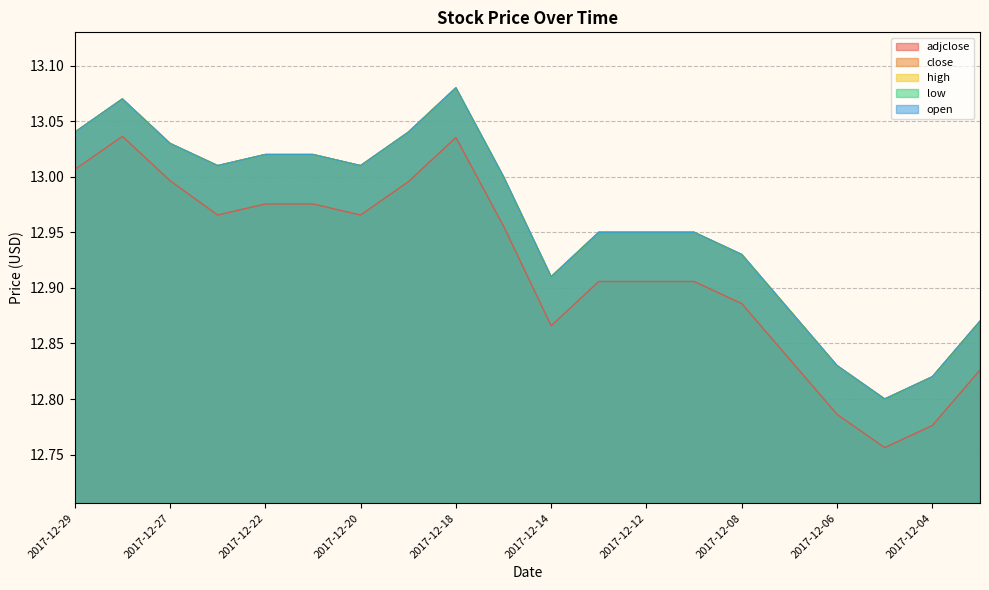

What is the total value across all series at 2017-12-01?

64.3